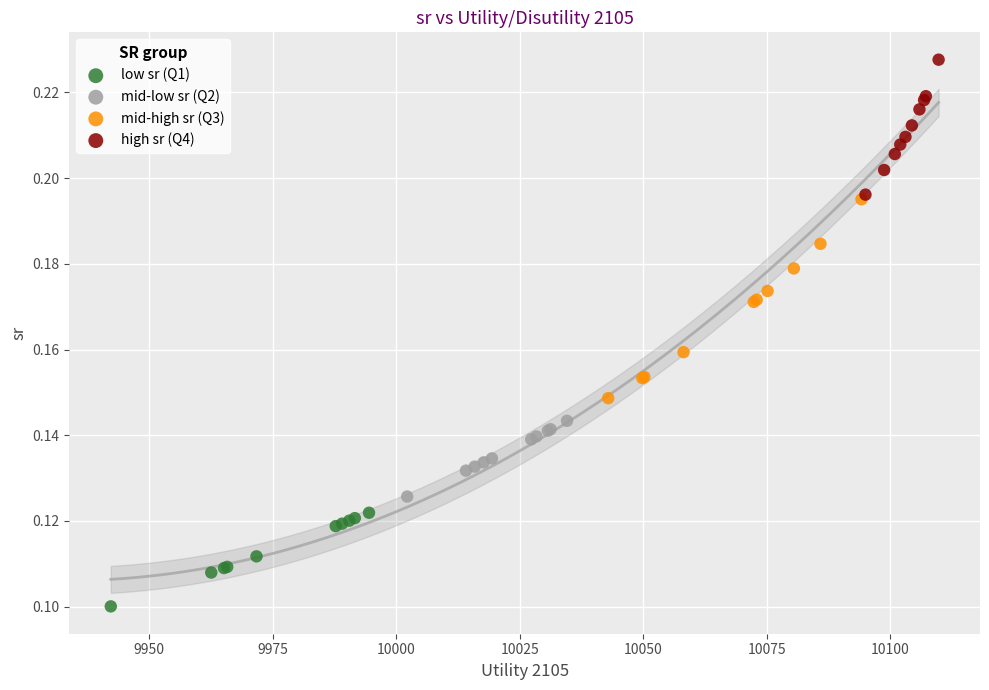

Which series contains the highest Y value?

high sr (Q4)